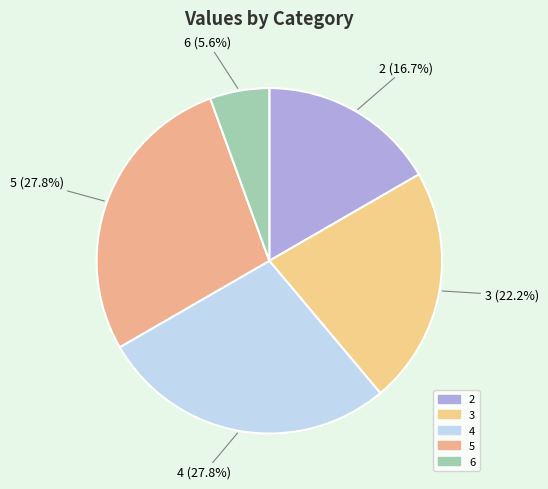

Is it true that 3 is 17% of the pie?

False